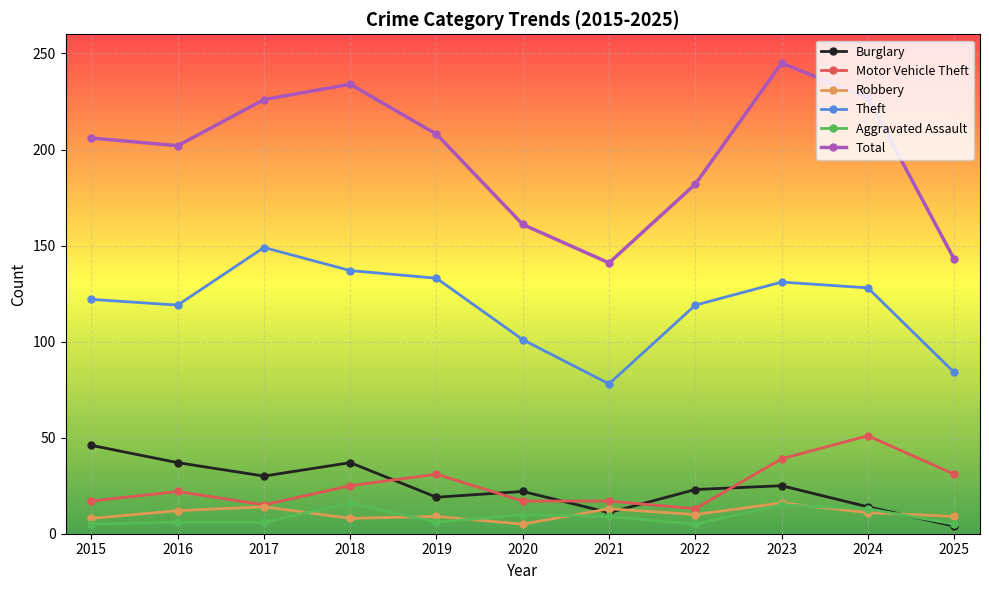

True or false: Robbery and Total cross at least once.

False